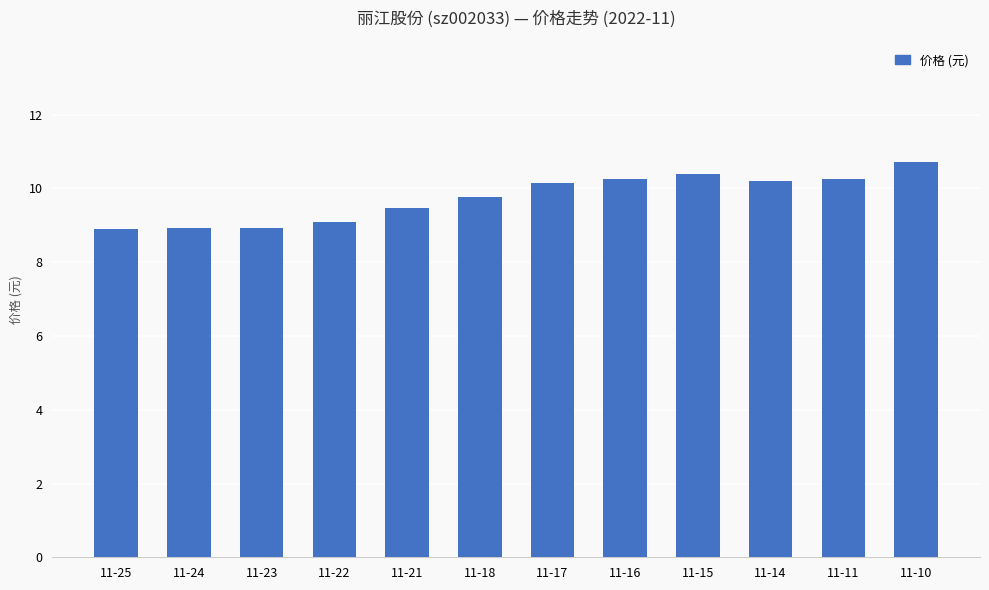

Is it true that the value at 11-10 is 10.7?

True